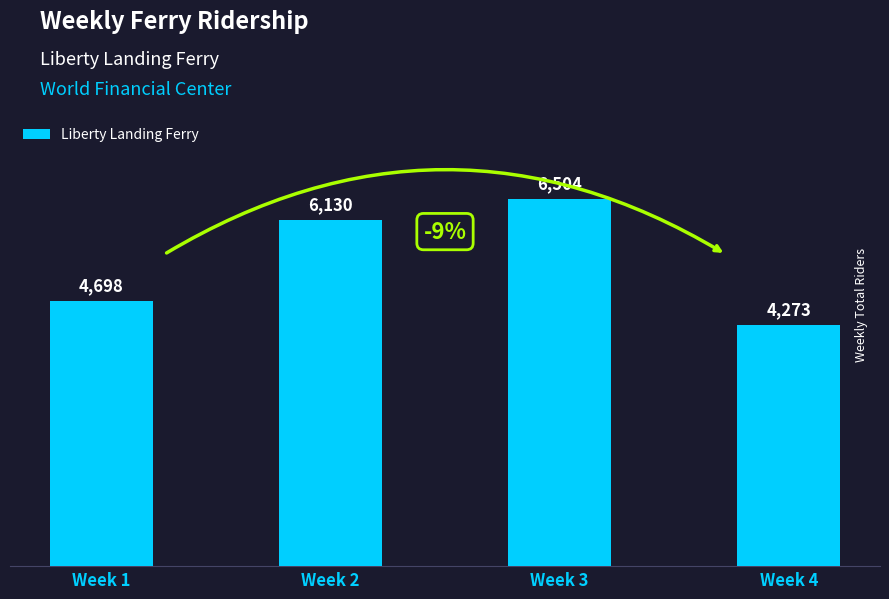

What value does the data have at Week 3, to the nearest 50?

6500